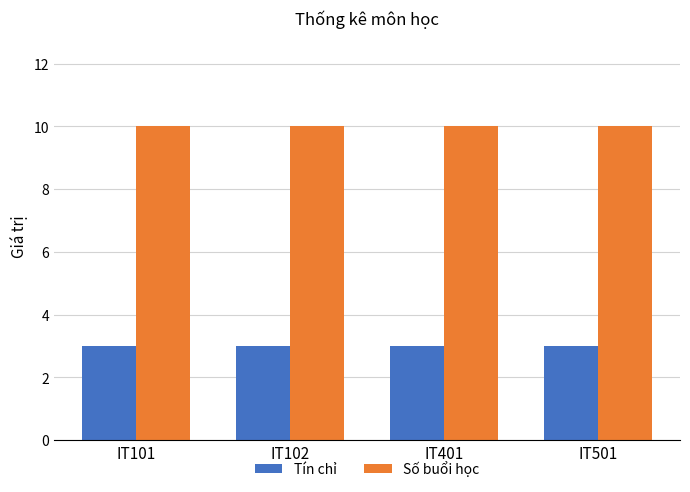

Reading right to left, list all the values displayed in this chart.

Tín chỉ: 3	3	3	3
Số buổi học: 10	10	10	10